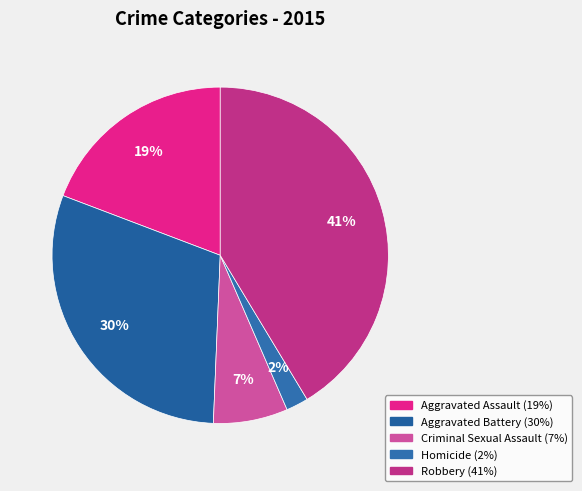

What percentage is NOT represented by Robbery?

58.6%